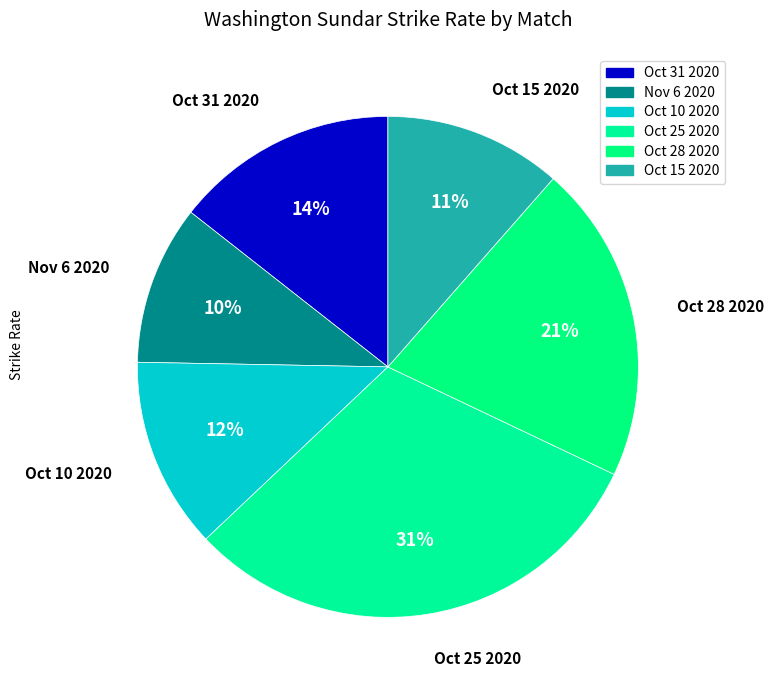

Approximately how many times larger is the value at Nov 6 2020 compared to Oct 25 2020?

0.3